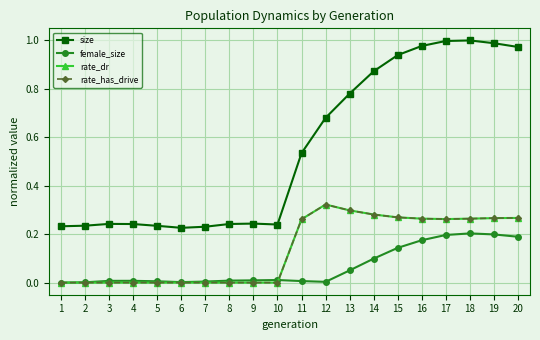

Is this an area chart (filled region under the line)?

No